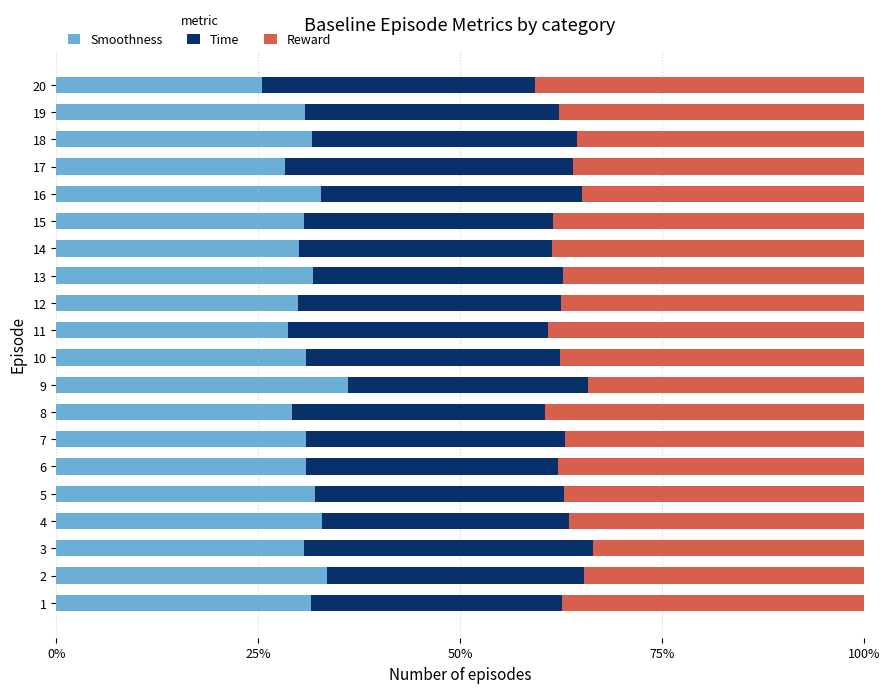

Reading right to left, list all the values displayed in this chart.

Smoothness: 0.3	0.3	0.3	0.3	0.3	0.3	0.3	0.3	0.3	0.3	0.3	0.4	0.3	0.3	0.3	0.3	0.3	0.3	0.3	0.3
Time: 0.3	0.3	0.3	0.4	0.3	0.3	0.3	0.3	0.3	0.3	0.3	0.3	0.3	0.3	0.3	0.3	0.3	0.4	0.3	0.3
Reward: 0.4	0.4	0.4	0.4	0.3	0.4	0.4	0.4	0.4	0.4	0.4	0.3	0.4	0.4	0.4	0.4	0.4	0.3	0.3	0.4